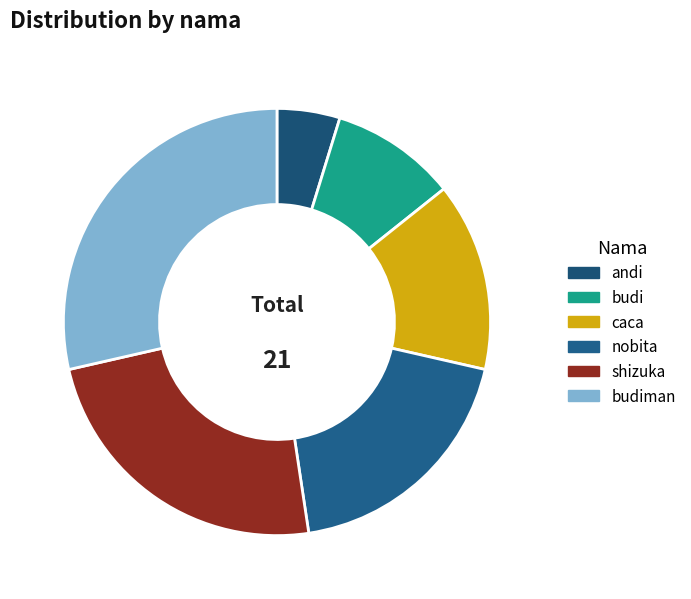

How many slices are in this pie chart?

6